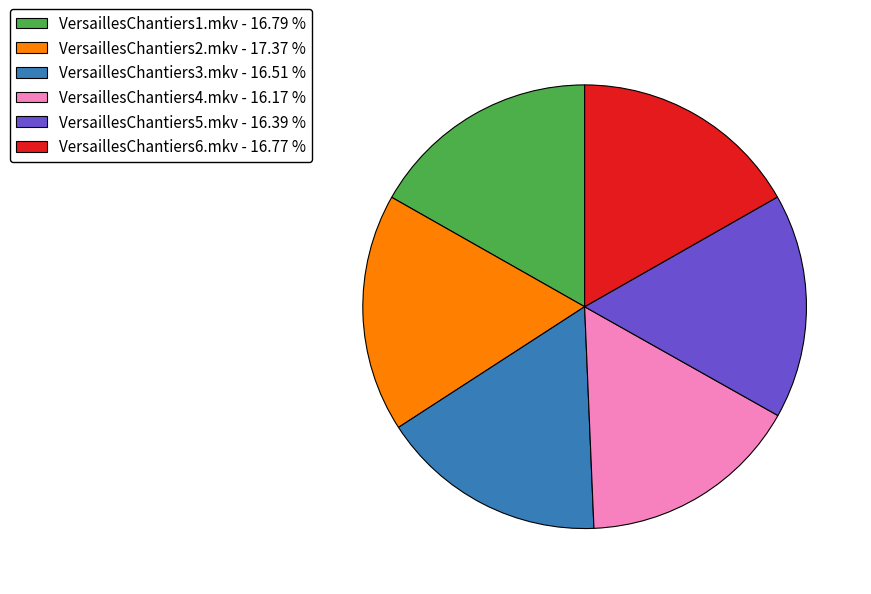

Does VersaillesChantiers2.mkv - 17.37 % represent more than half of the total?

No